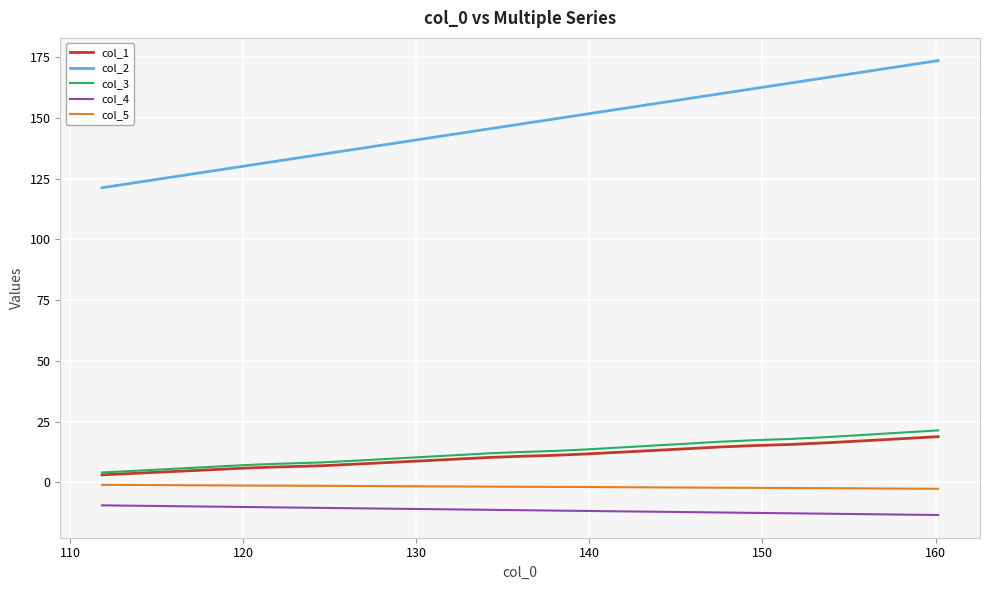

Reading left to right, list all the values displayed in this chart.

col_1: 3.1	3.1	3.6	4.0	4.5	4.9	5.4	5.9	6.3	6.6	6.9	7.4	8.0	8.6	9.1	9.7	10.4	10.8	11.2	11.7	12.4	13.1	13.8	14.6	15.2	15.6	16.3	17.1	18.0	18.8
col_2: 121.2	121.2	122.7	124.1	125.6	127.1	128.6	130.2	131.7	133.4	135.0	136.7	138.4	140.2	142.0	143.8	145.6	147.5	149.5	151.5	153.5	155.5	157.6	159.8	162.0	164.2	166.4	168.7	171.1	173.5
col_3: 4.1	4.1	4.6	5.1	5.6	6.1	6.6	7.2	7.6	7.9	8.3	8.8	9.5	10.1	10.7	11.4	12.1	12.6	13.0	13.6	14.3	15.1	15.9	16.7	17.4	17.9	18.6	19.5	20.5	21.4
col_4: -9.4	-9.4	-9.5	-9.6	-9.7	-9.8	-10.0	-10.1	-10.2	-10.3	-10.4	-10.6	-10.7	-10.8	-11.0	-11.1	-11.3	-11.4	-11.5	-11.7	-11.9	-12.0	-12.2	-12.3	-12.5	-12.7	-12.8	-13.0	-13.2	-13.4
col_5: -1.0	-1.0	-1.0	-1.1	-1.1	-1.1	-1.2	-1.2	-1.3	-1.3	-1.4	-1.4	-1.5	-1.5	-1.6	-1.7	-1.7	-1.8	-1.8	-1.9	-1.9	-2.0	-2.1	-2.2	-2.2	-2.3	-2.3	-2.4	-2.5	-2.6